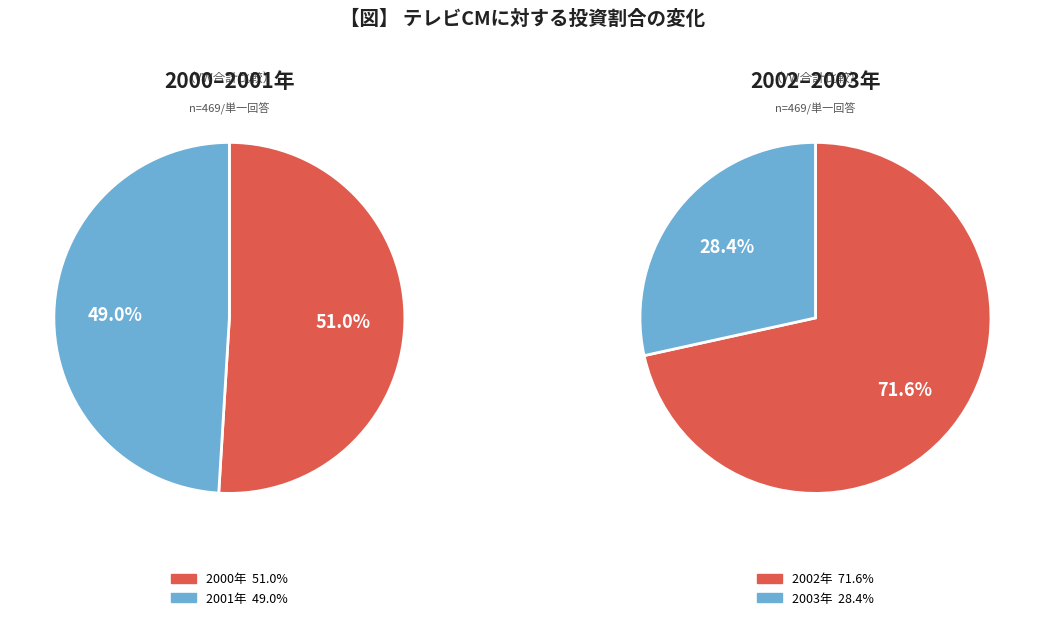

The 7 slice represents 1% of the pie. True or false?

False